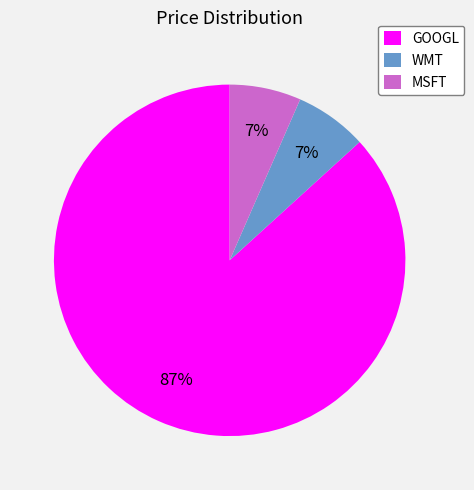

Between WMT and GOOGL, which is larger?

GOOGL